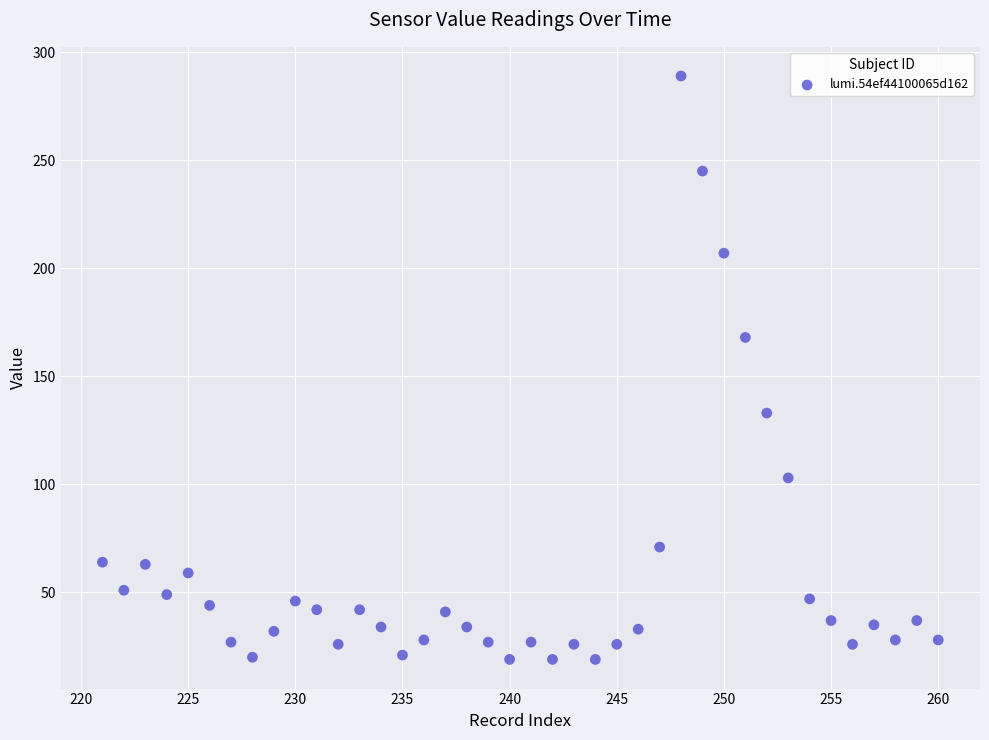

What is the range of Y values (max minus min)?

270